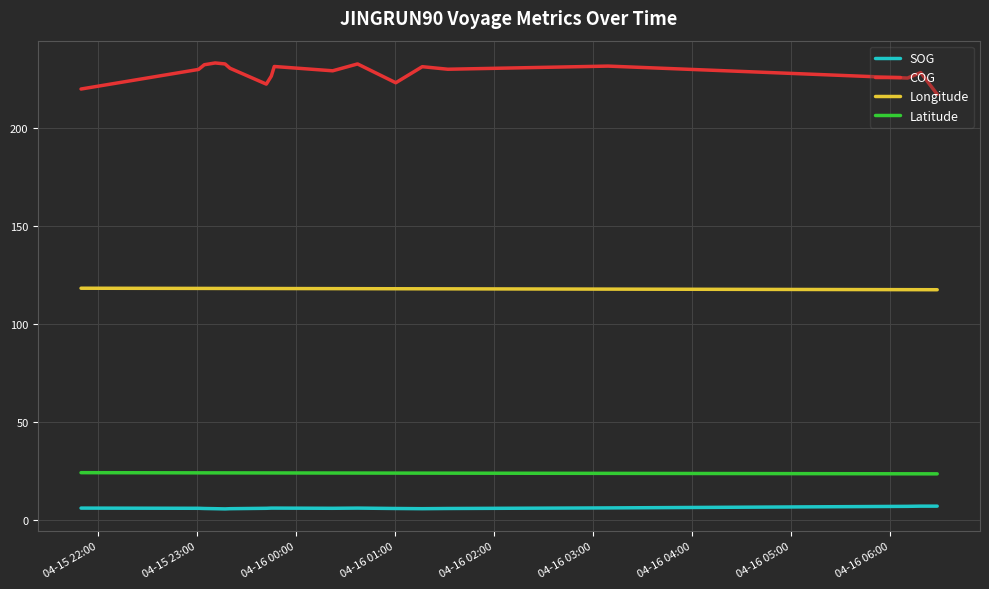

Which series has the largest total across all categories?

COG